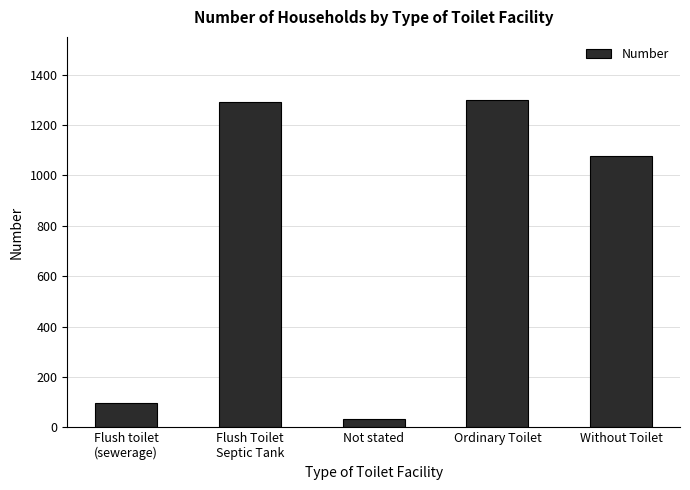

What is the label of the 4th bar from the right?

Flush Toilet
Septic Tank